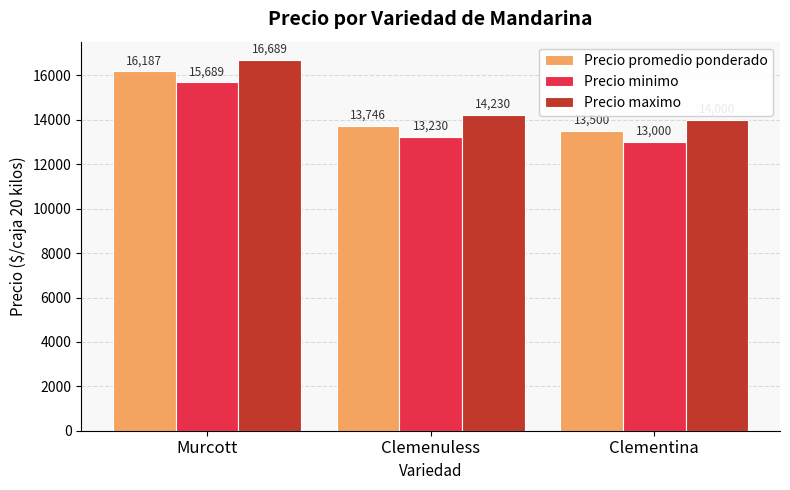

Between Clemenuless and Clementina, which series saw the biggest shift?

Precio promedio ponderado